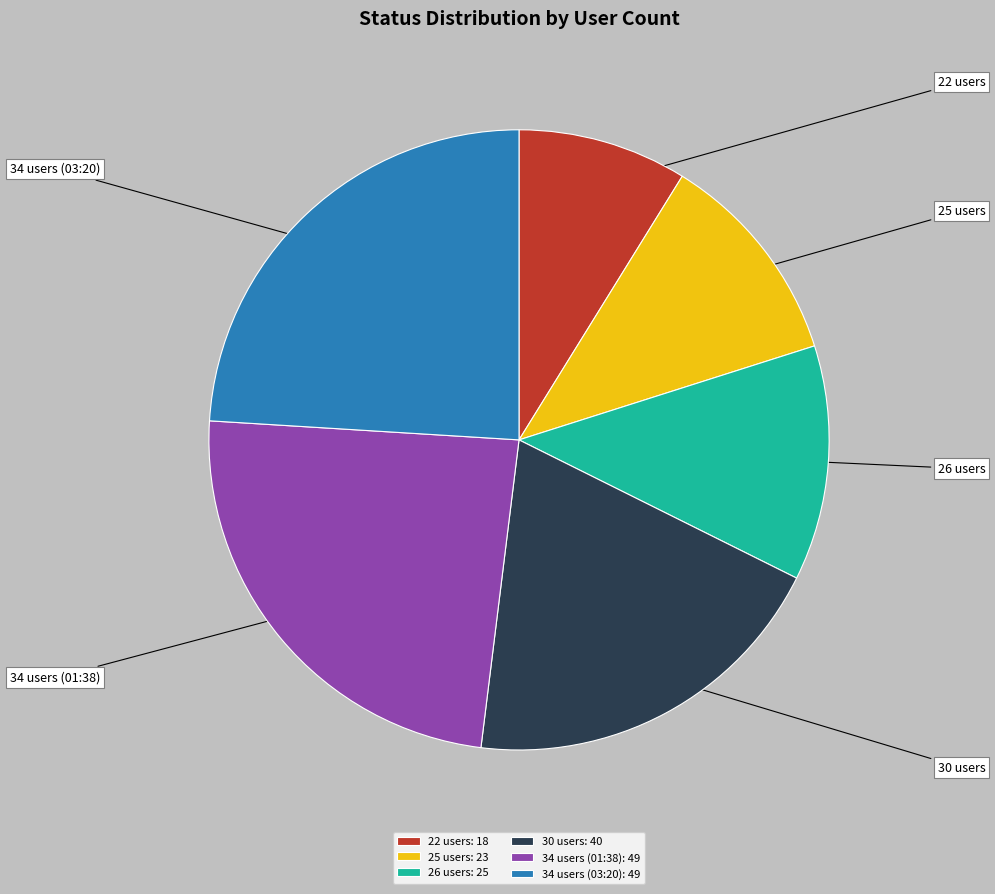

Does 22 users account for over 50% of the chart?

No